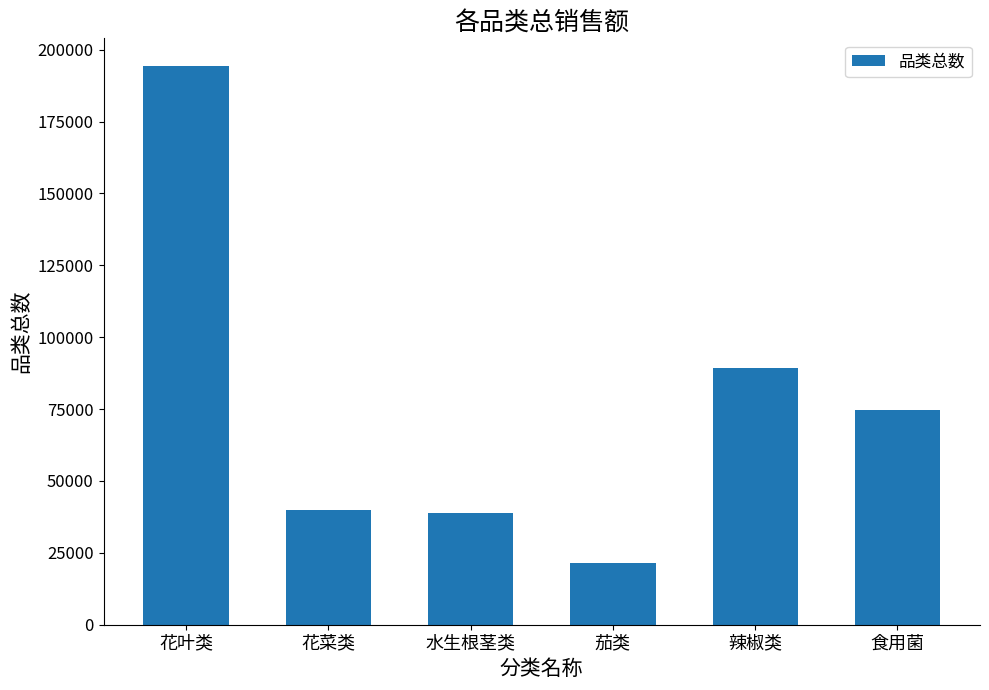

What is the greatest value displayed?

194239.0